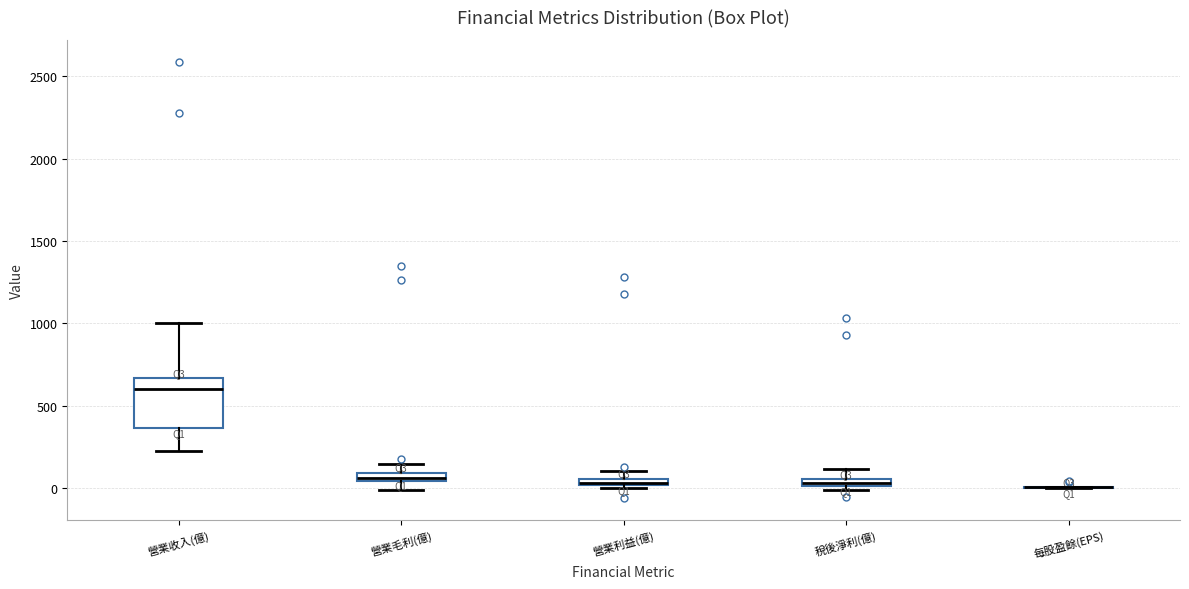

Where is the upper edge of the box for 稅後淨利(億) on the y-axis? The values are not printed on the chart, so give them approximately, as read against the axis.

50